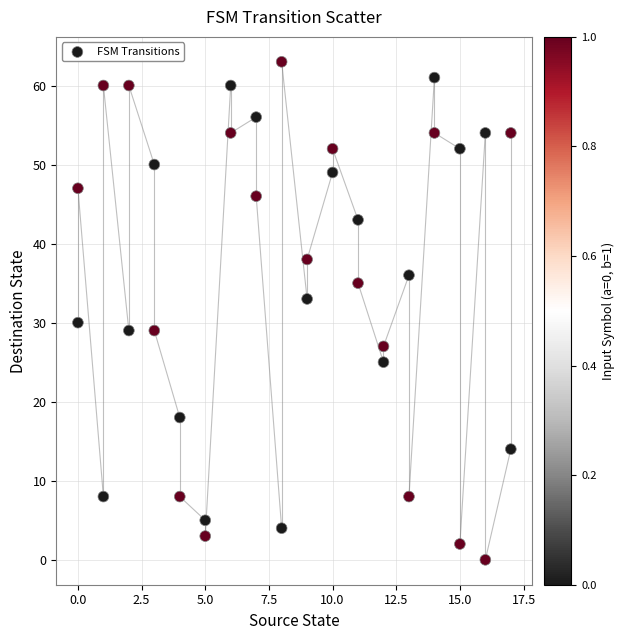

What is the range of Y values (max minus min)?

63